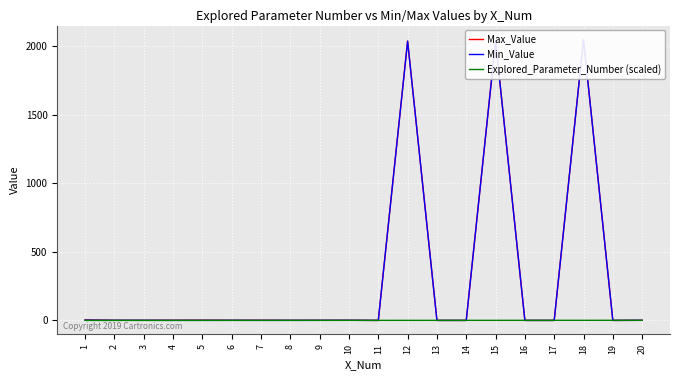

Where is the first local minimum for Min_Value?

11